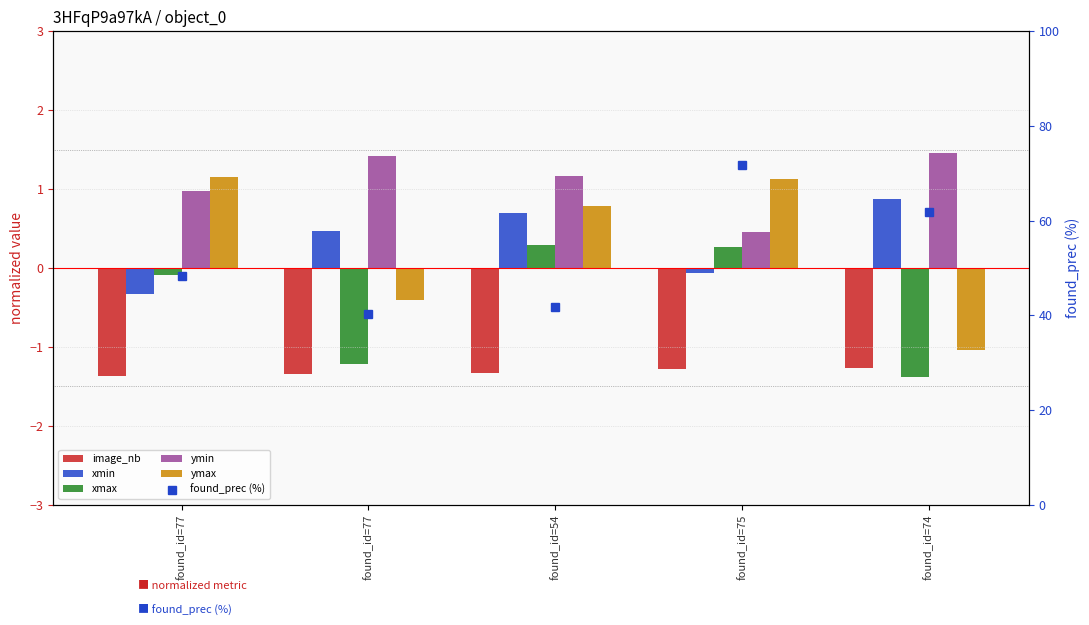

How many groups of bars are there?

5